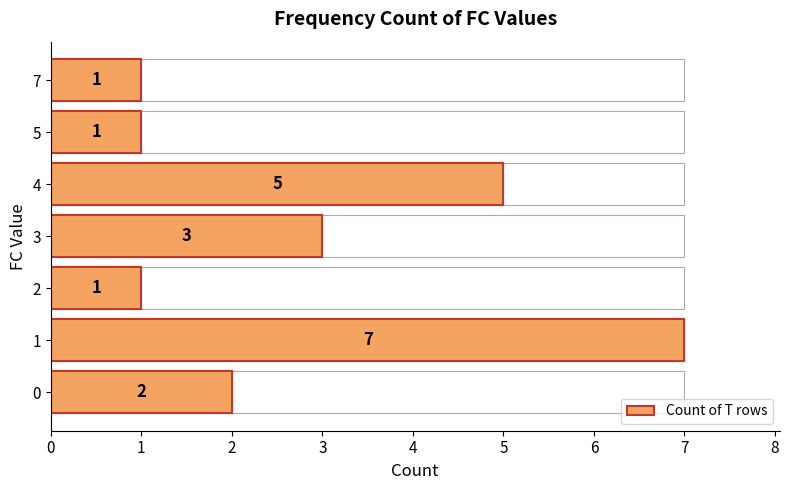

What is the value of the 1st bar from the left?

2